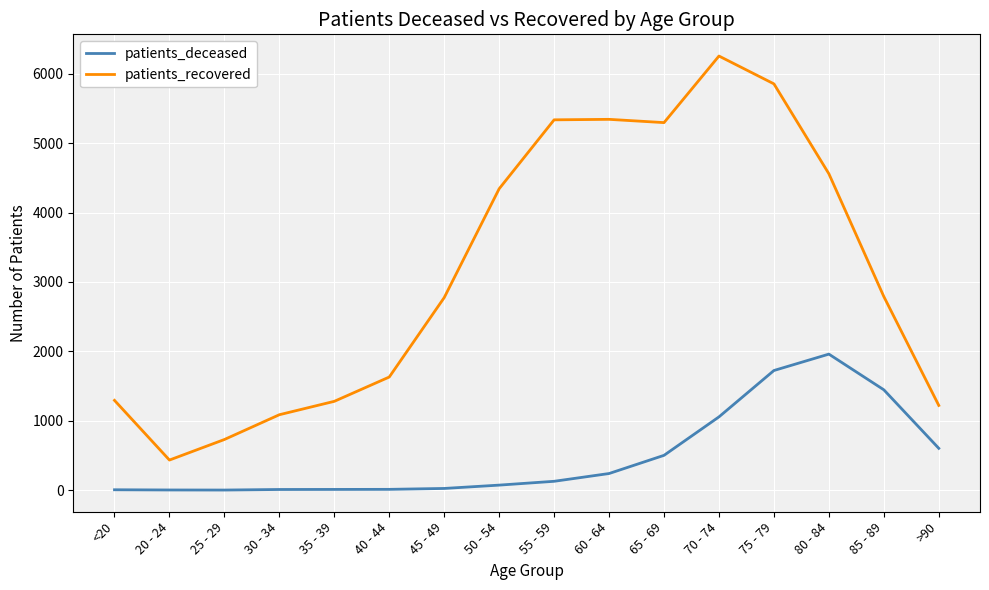

At which label is patients_deceased closest to 981?

70 - 74